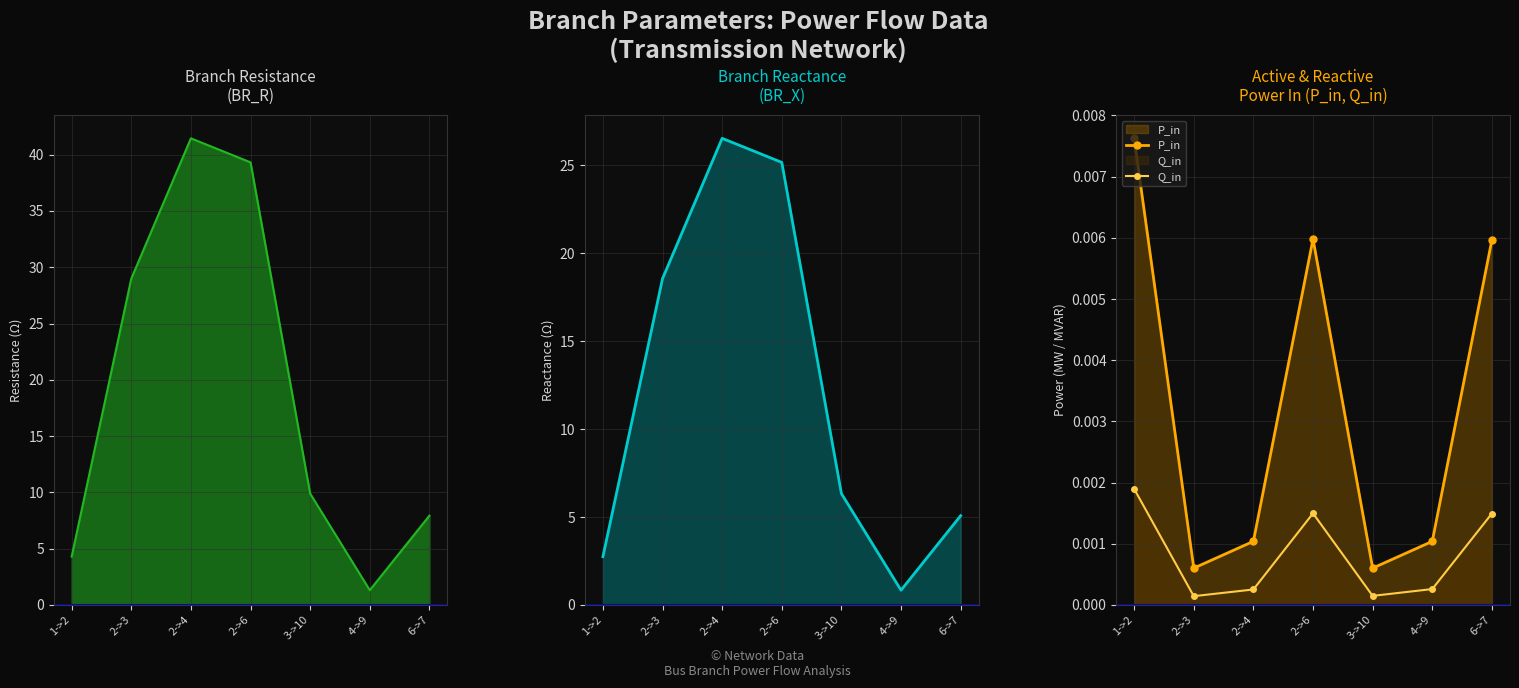

At which category is the sum across all series the highest?

2->4